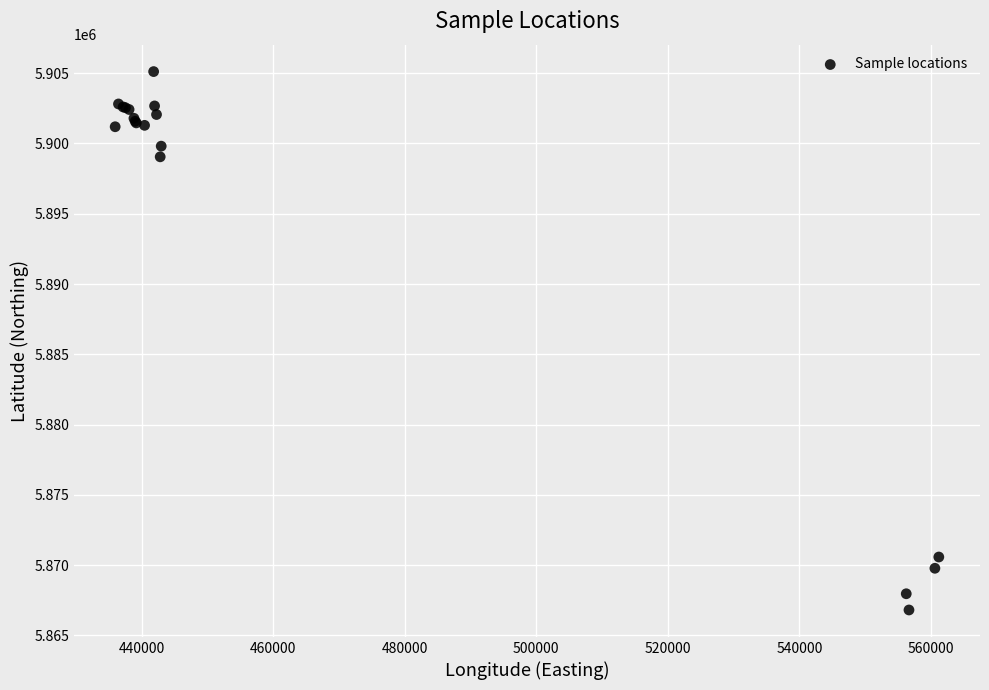

What Y value in the scatter plot is closest to 5885962?

5899051.4